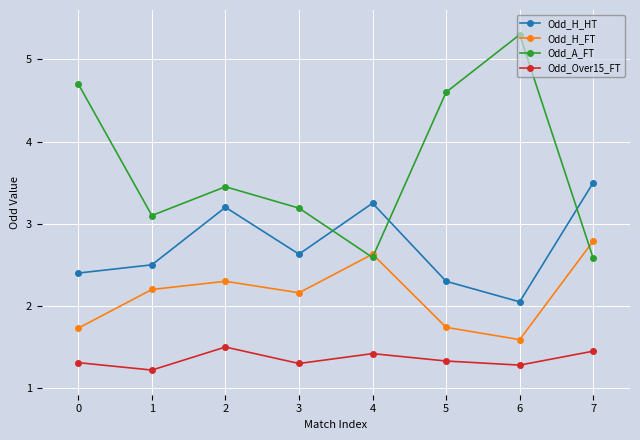

Is the value of Odd_H_HT at 7 greater than the value of Odd_H_FT at 7?

Yes